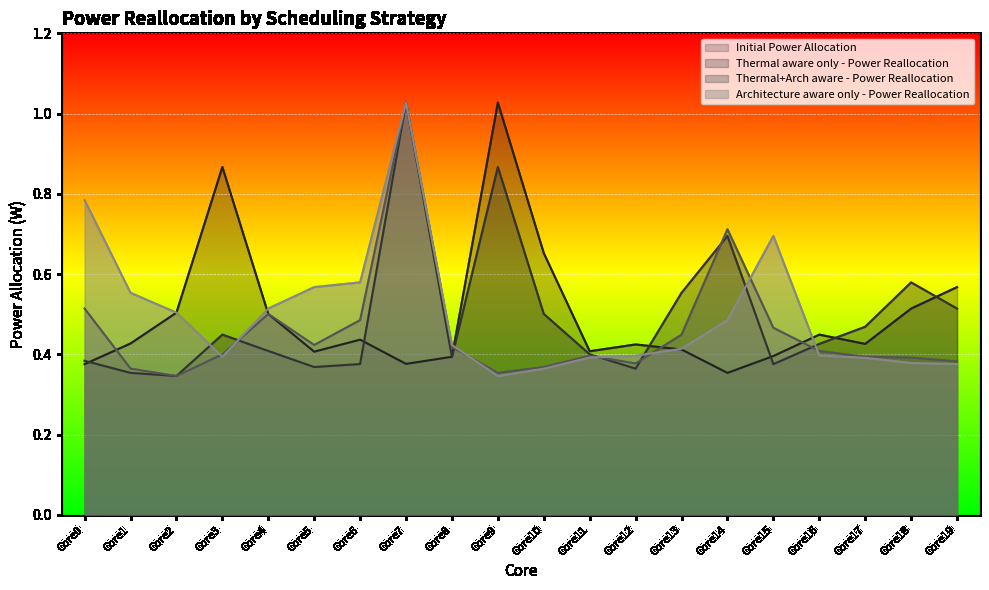

Which series changed the most between Core0 and Core2?

Architecture aware only - Power Reallocation